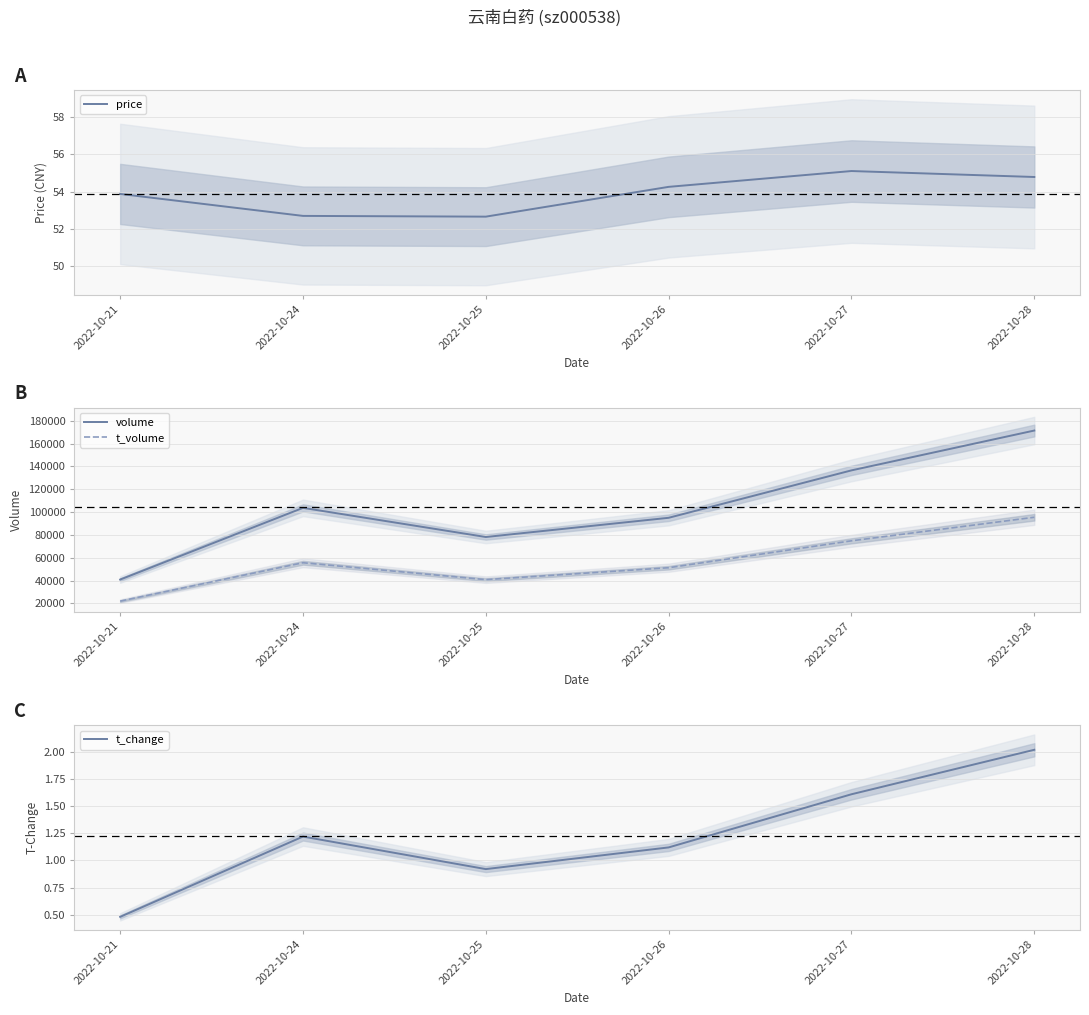

What is the average value of the price series?

53.9